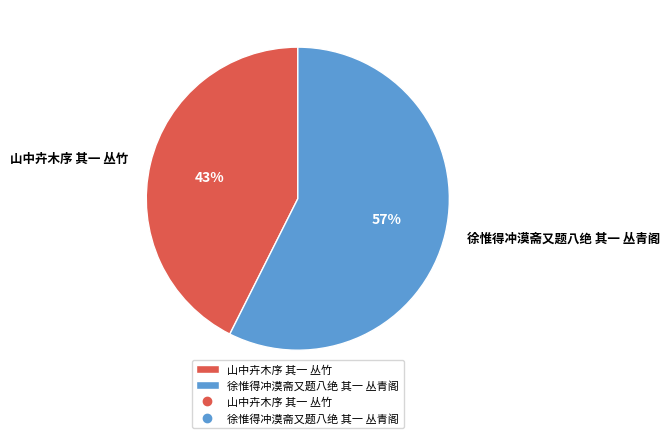

Is there any slice that represents more than half of the pie?

Yes